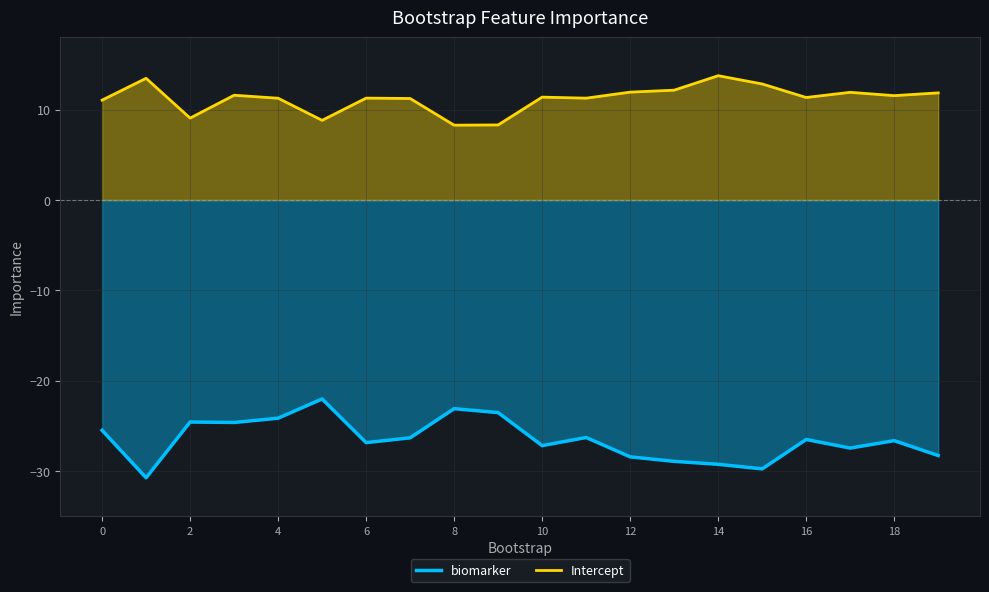

Does the chart have visible grid lines?

Yes